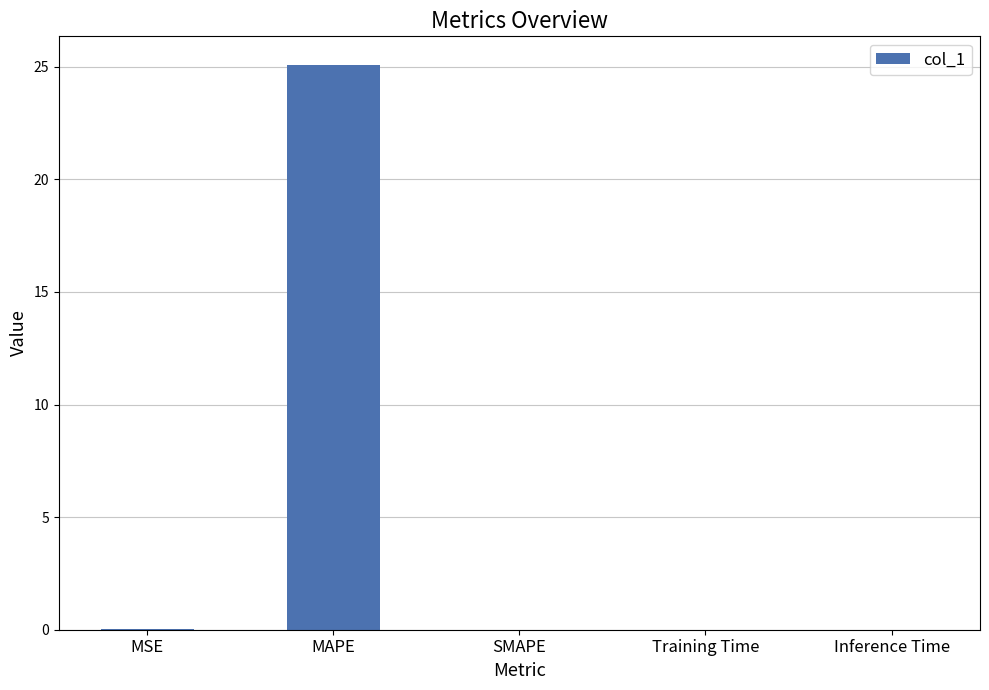

What is the sum of all values?

25.1